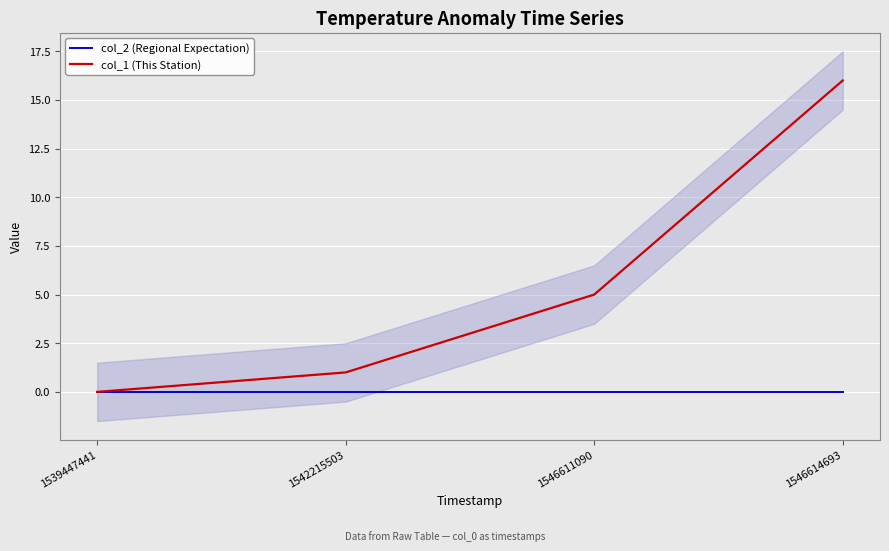

The col_1 (This Station) series shows 1 at 1542215503. True or false?

True